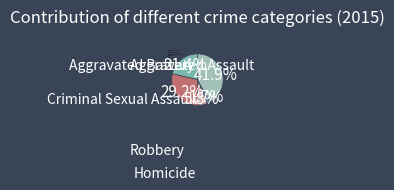

To the nearest percent, what is the difference between the largest and smallest slice percentages?

40%